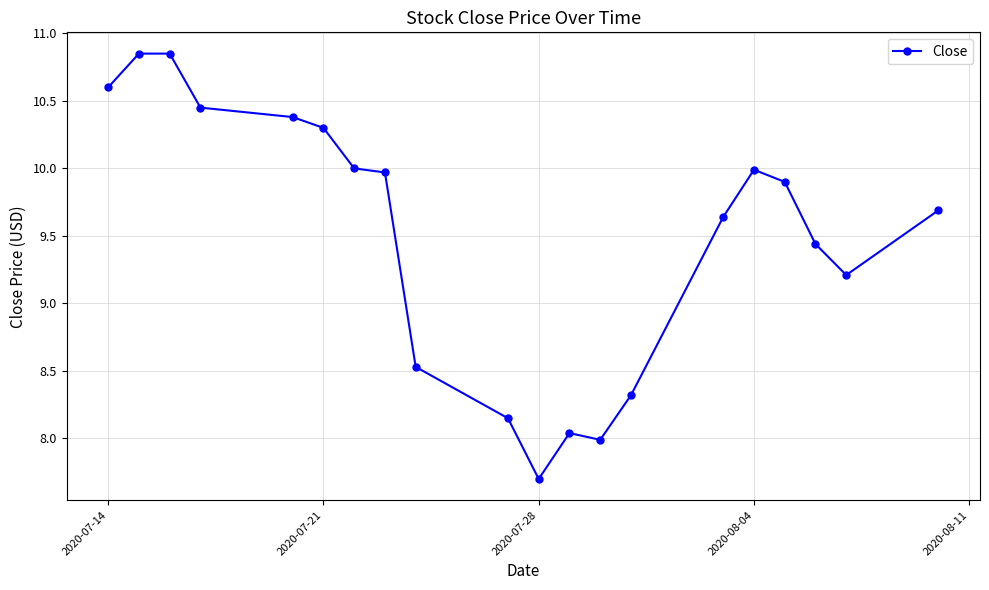

What is the difference between the maximum and minimum values?

3.2